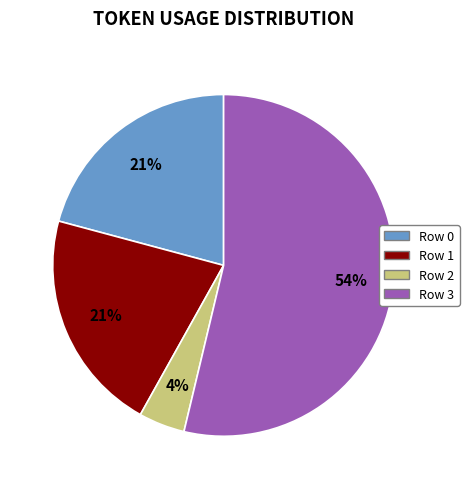

Count the number of slices in the pie.

4